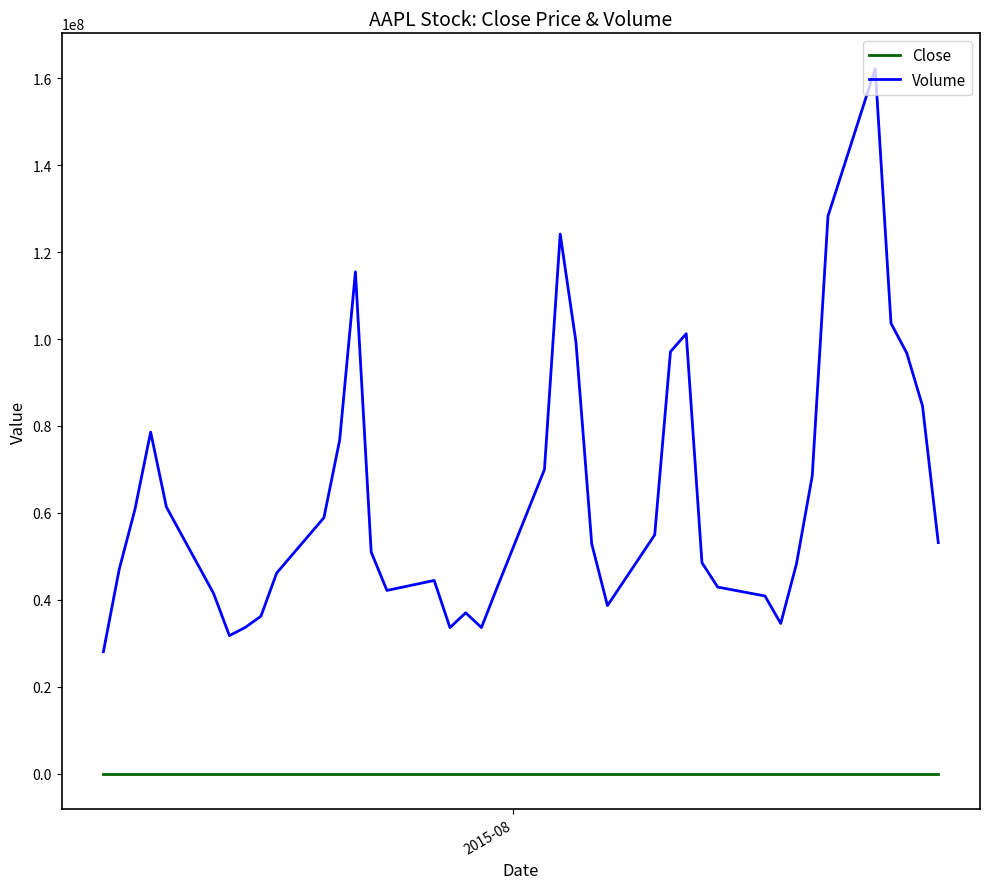

True or false: Volume and Close intersect in this chart.

False